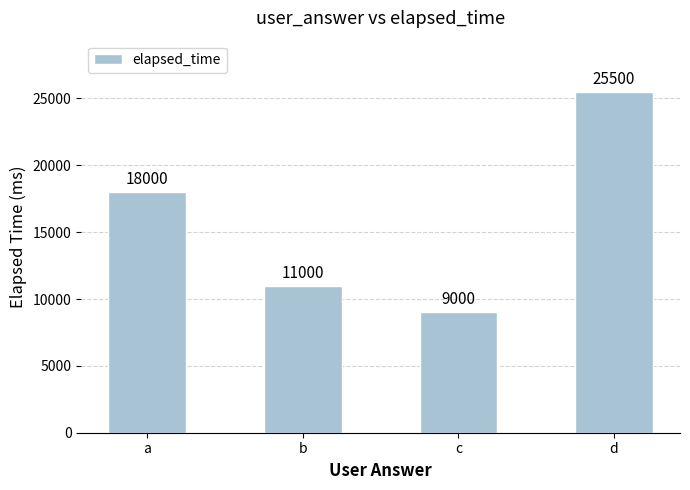

Does the chart contain stacked bars?

No